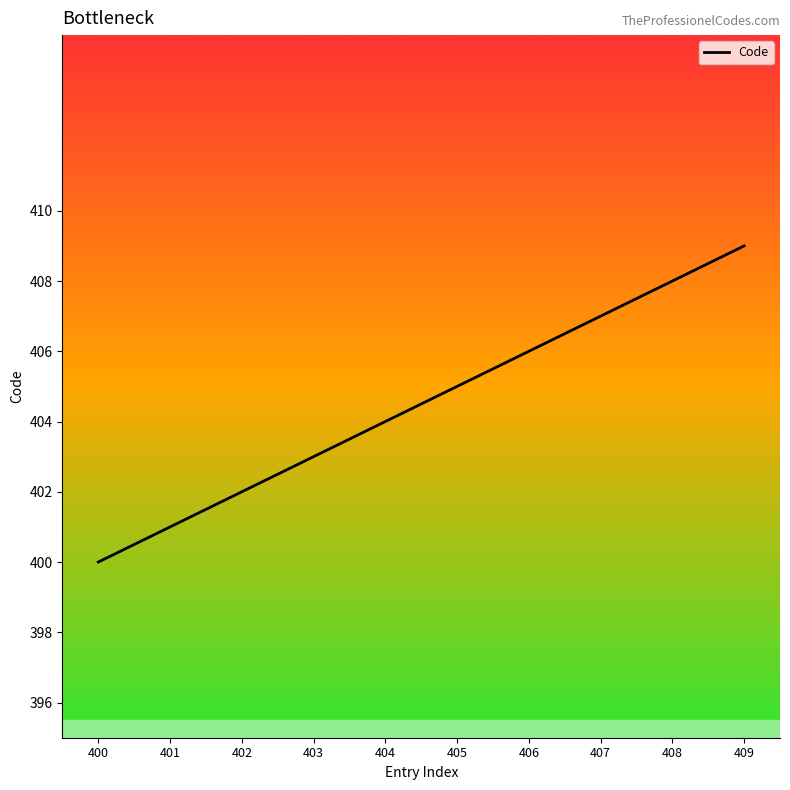

Rank the categories by value from highest to lowest.

409, 408, 407, 406, 405, 404, 403, 402, 401, 400